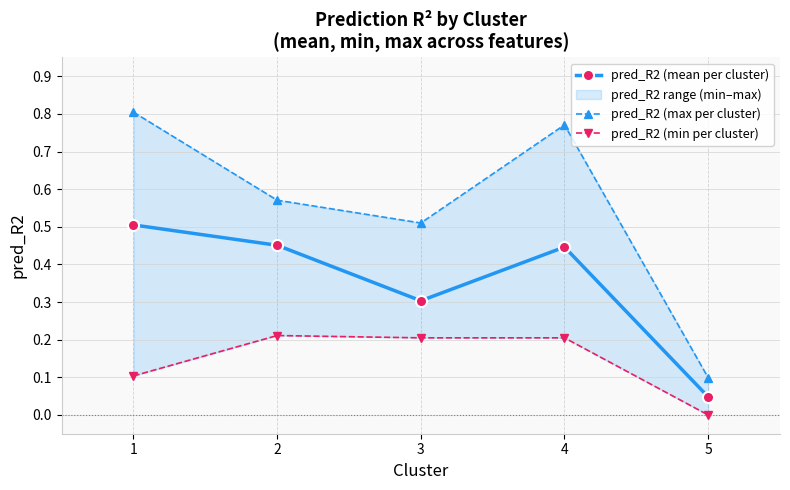

At which label is pred_R2 (mean per cluster) closest to 0?

5